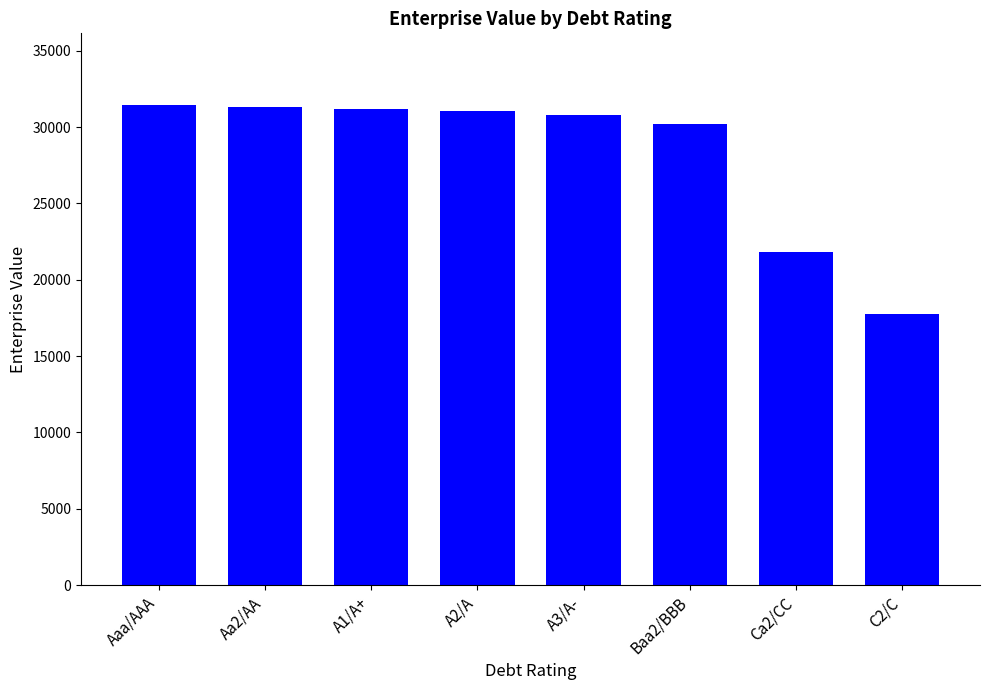

Where does the data first go above 31047?

Aaa/AAA